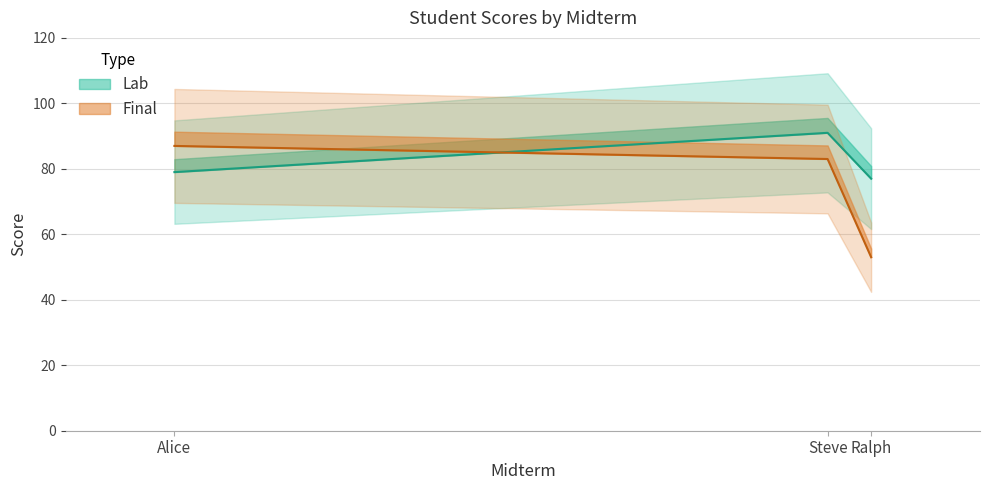

How many data points in Final are less than 83?

1